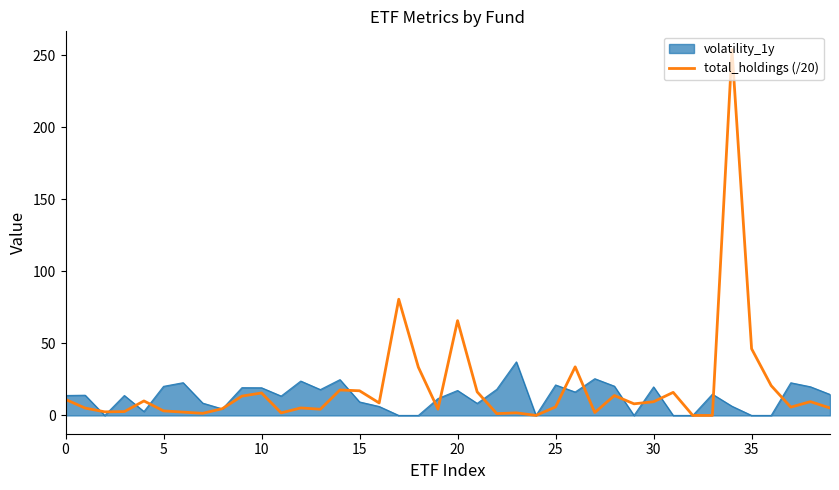

What is the maximum value for total_holdings (/20)?

253.8